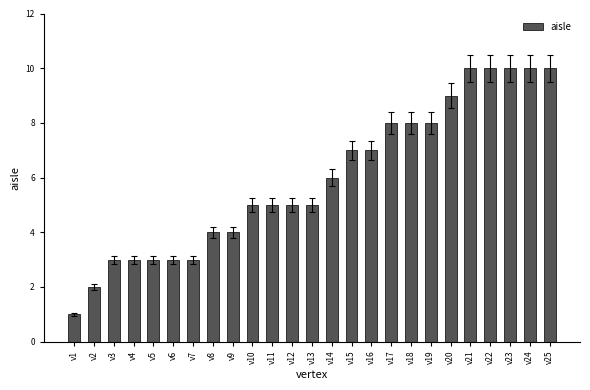

What is the difference between the maximum and minimum values?

9